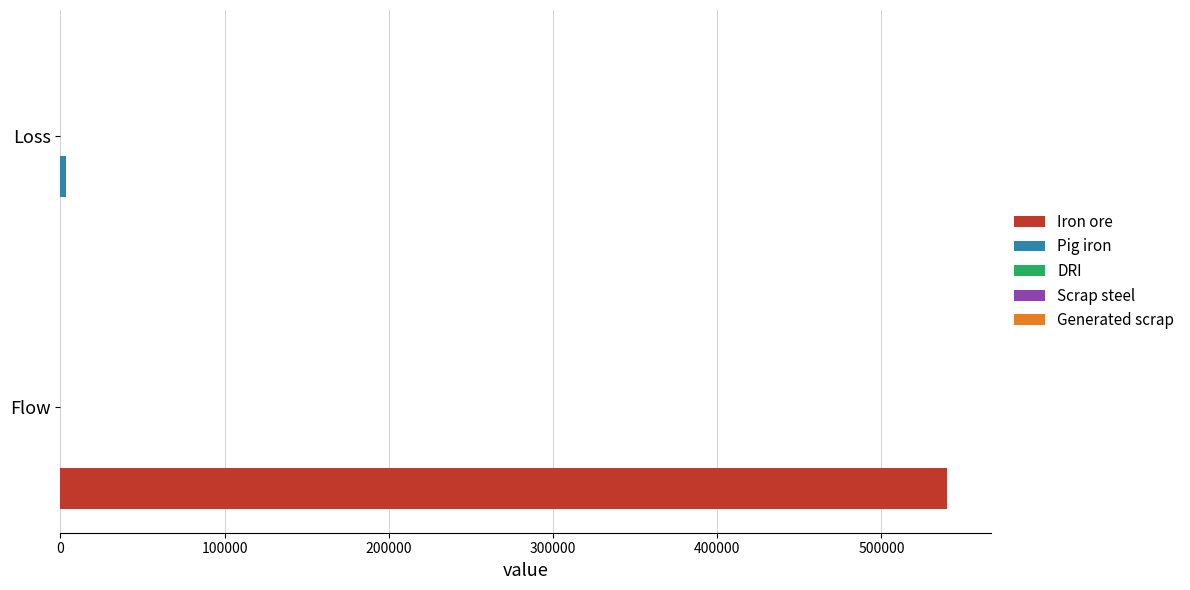

How many categories are shown in the chart?

2